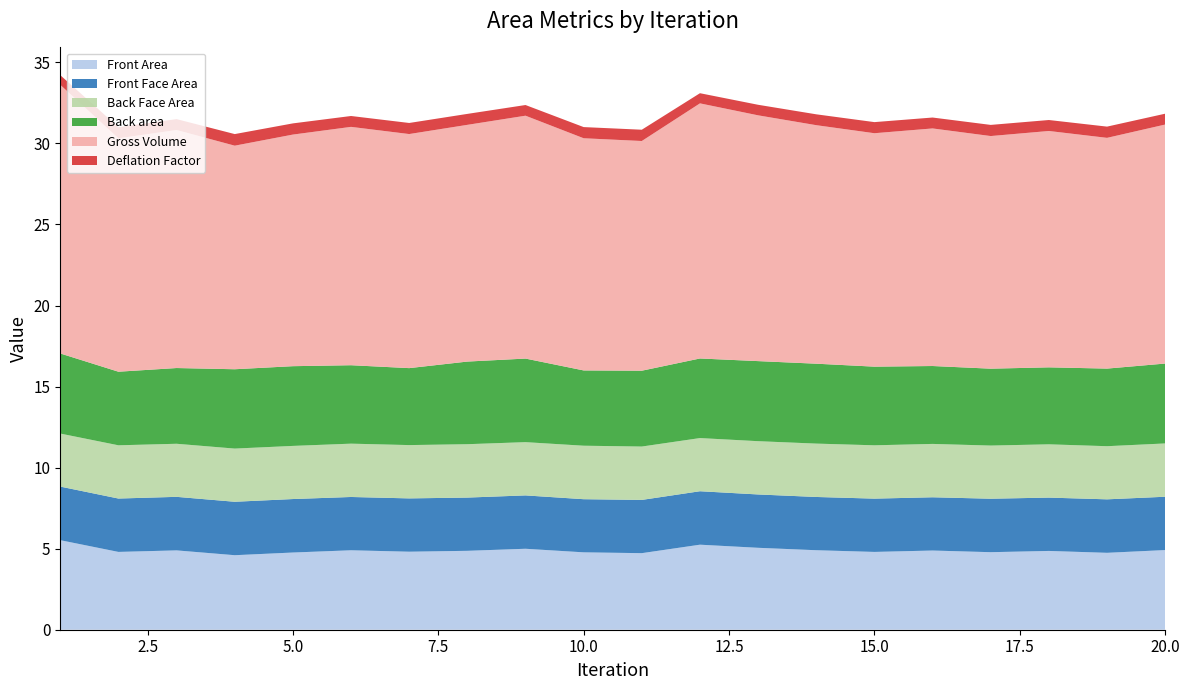

Reading left to right, transcribe all the data shown in this chart.

Front Area: 5.5	4.8	4.9	4.6	4.8	4.9	4.8	4.9	5.0	4.8	4.7	5.2	5.1	4.9	4.8	4.9	4.8	4.9	4.7	4.9
Front Face Area: 3.3	3.3	3.3	3.3	3.3	3.3	3.3	3.3	3.3	3.3	3.3	3.3	3.3	3.3	3.3	3.3	3.3	3.3	3.3	3.3
Back Face Area: 3.3	3.3	3.3	3.3	3.3	3.3	3.3	3.3	3.3	3.3	3.3	3.3	3.3	3.3	3.3	3.3	3.3	3.3	3.3	3.3
Back area: 4.9	4.5	4.7	4.9	4.9	4.8	4.7	5.1	5.2	4.6	4.7	4.9	4.9	4.9	4.9	4.8	4.7	4.7	4.8	4.9
Gross Volume: 16.6	14.4	14.7	13.8	14.3	14.7	14.4	14.6	15.0	14.3	14.2	15.7	15.2	14.7	14.4	14.7	14.4	14.6	14.2	14.7
Deflation Factor: 0.6	0.7	0.7	0.7	0.7	0.7	0.7	0.7	0.7	0.7	0.7	0.6	0.7	0.7	0.7	0.7	0.7	0.7	0.7	0.7